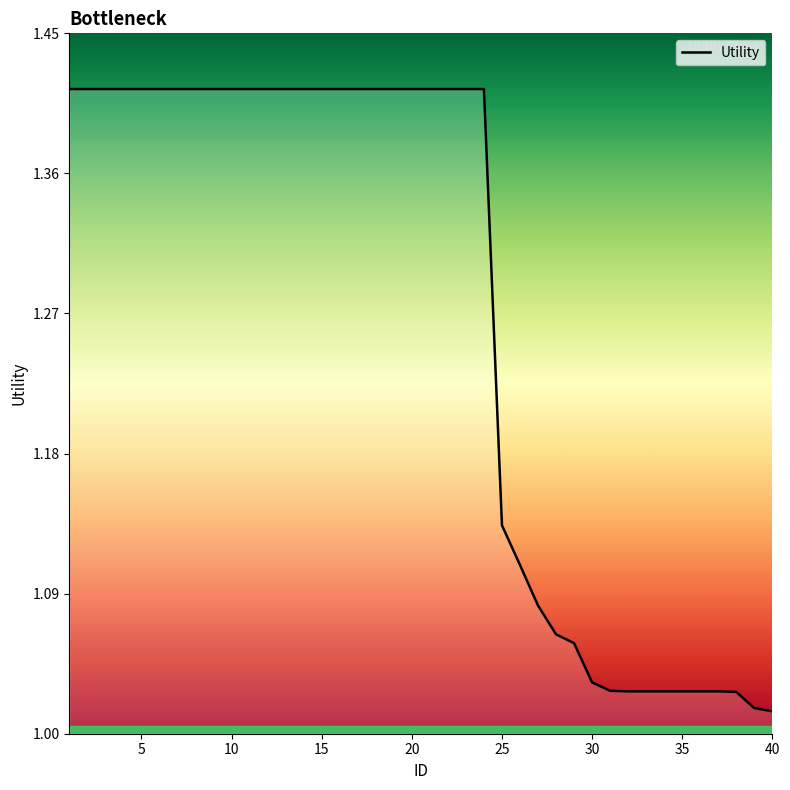

What is the difference between the maximum and minimum values?

0.4